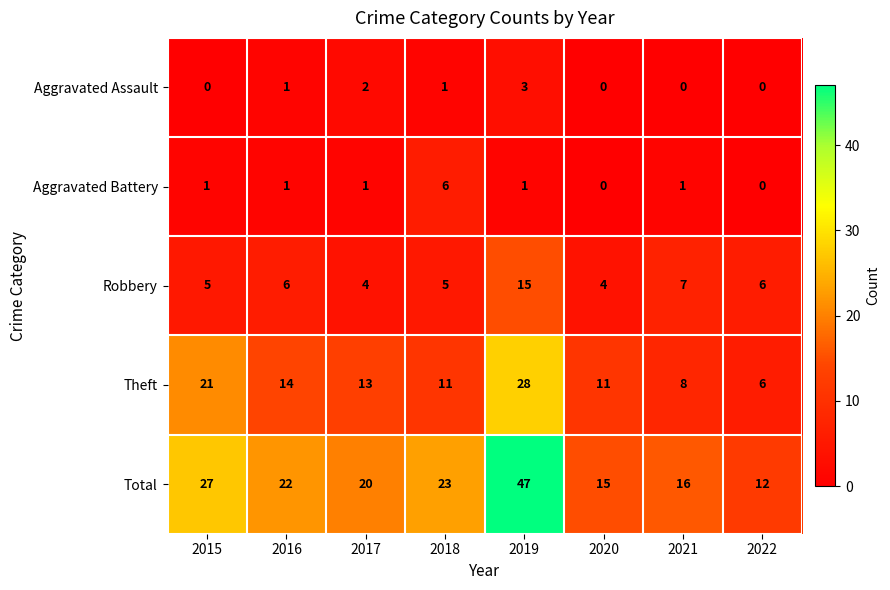

The Robbery series shows 5 at 2015. True or false?

True